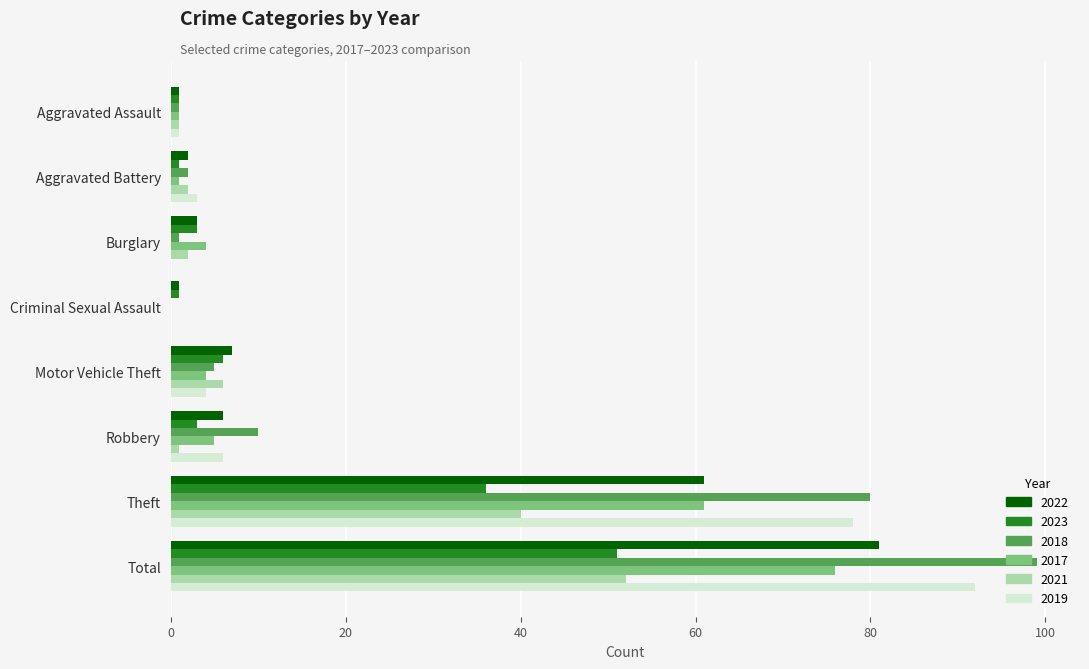

What is the spread (max minus min) of values at Robbery?

9